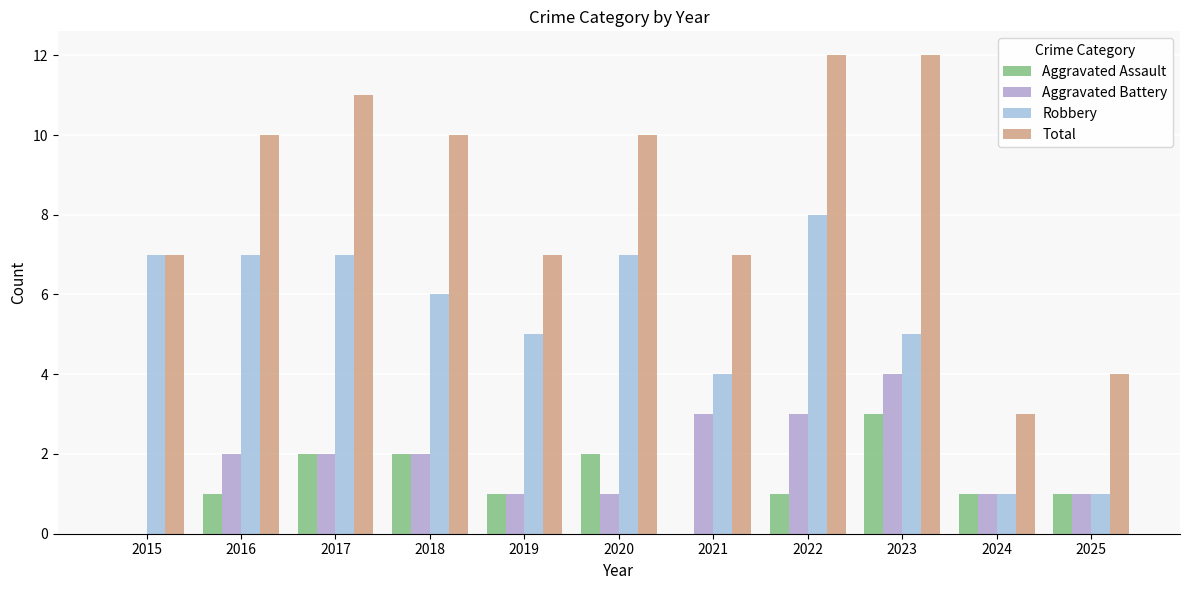

How many Aggravated Assault values are between 1 and 2?

8